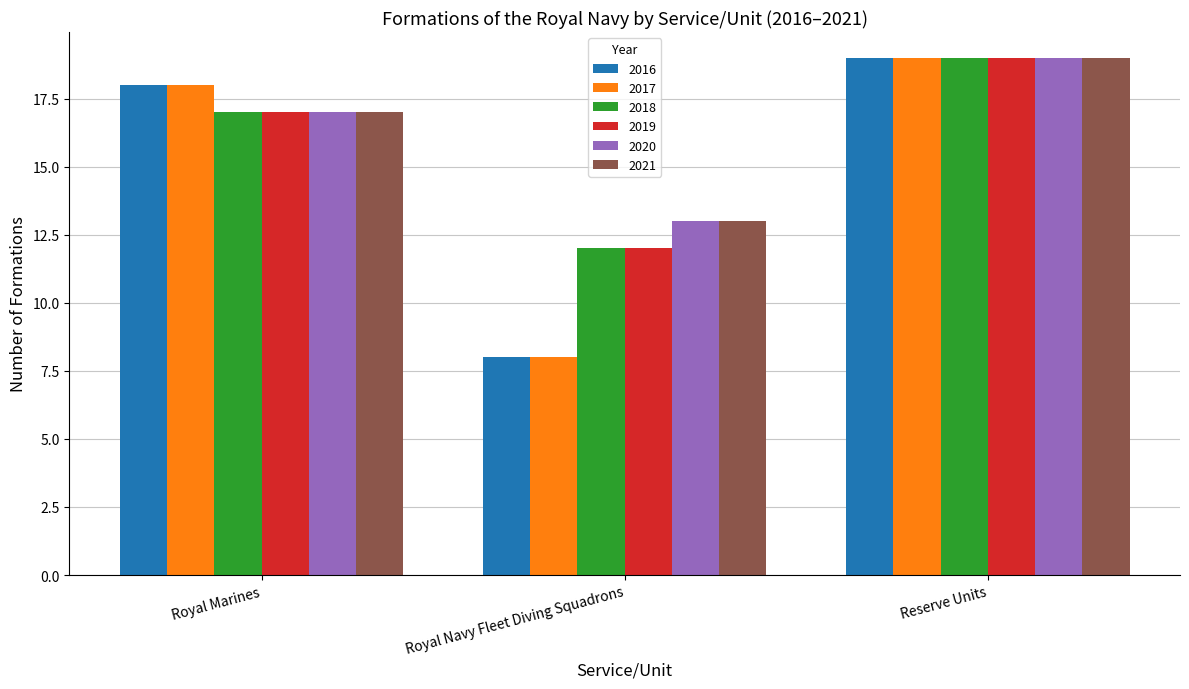

What is the sum of all 2019 values?

48